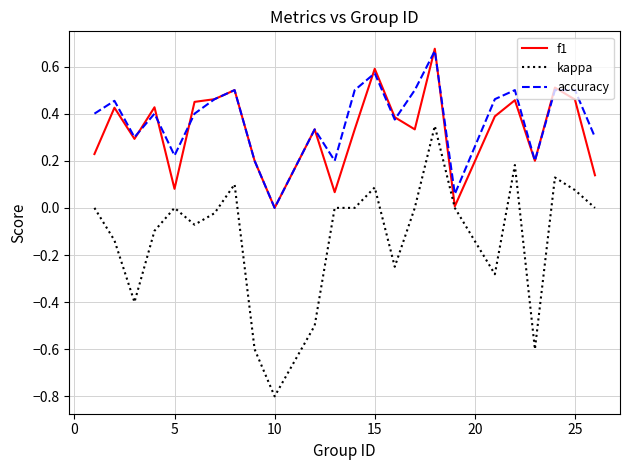

Which series has the widest spread of values?

kappa